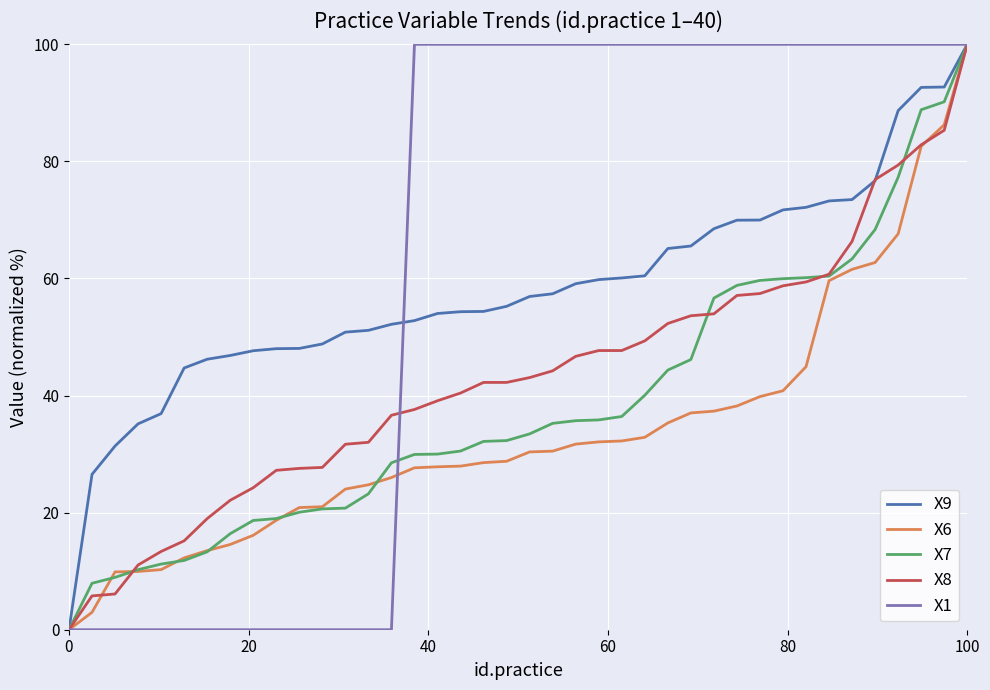

Which series has the largest total across all categories?

X1